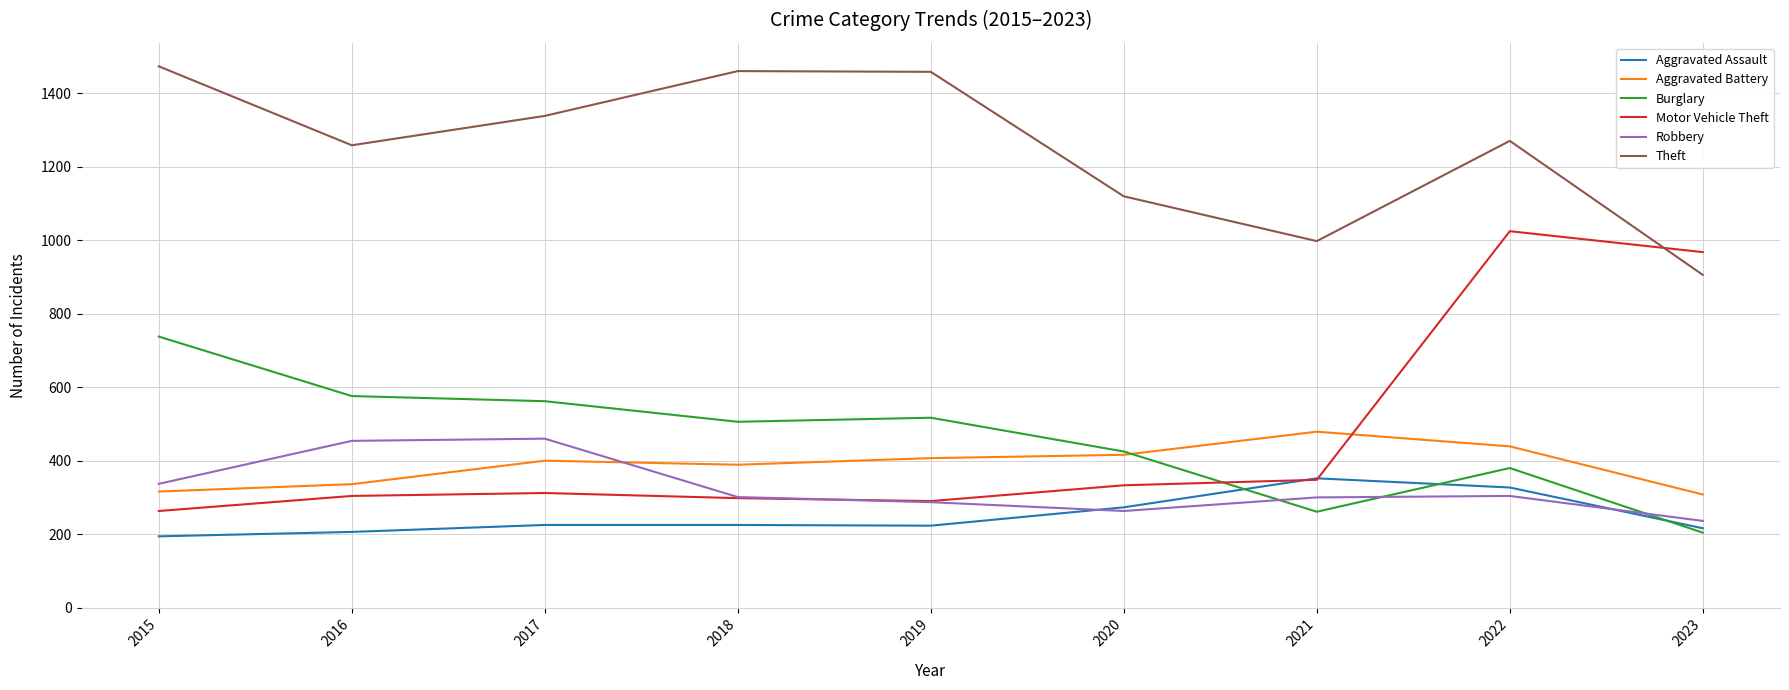

What is the difference between the Aggravated Assault values at 2017 and 2019?

2